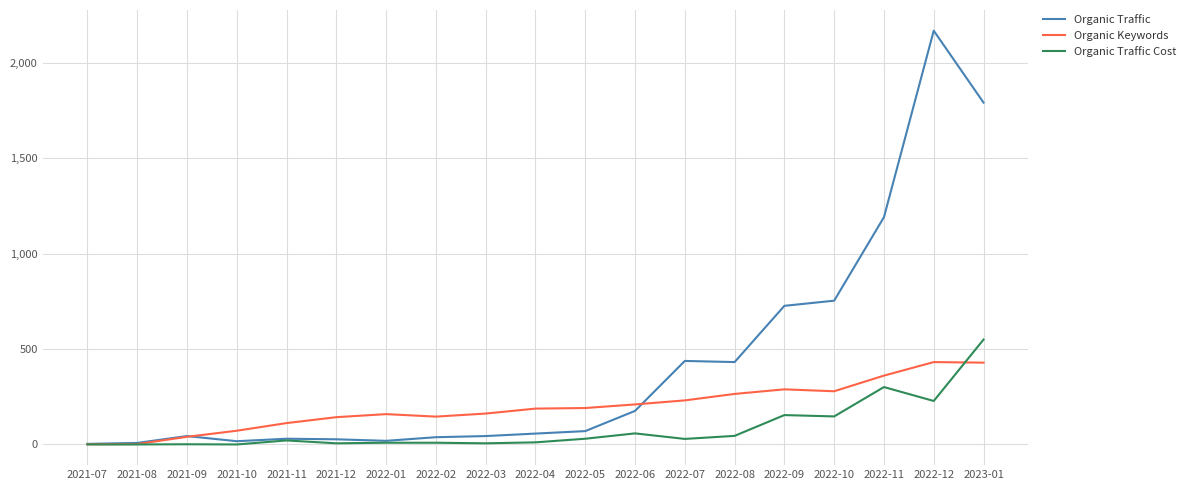

Where is Organic Traffic nearest to the value 1086?

2022-11